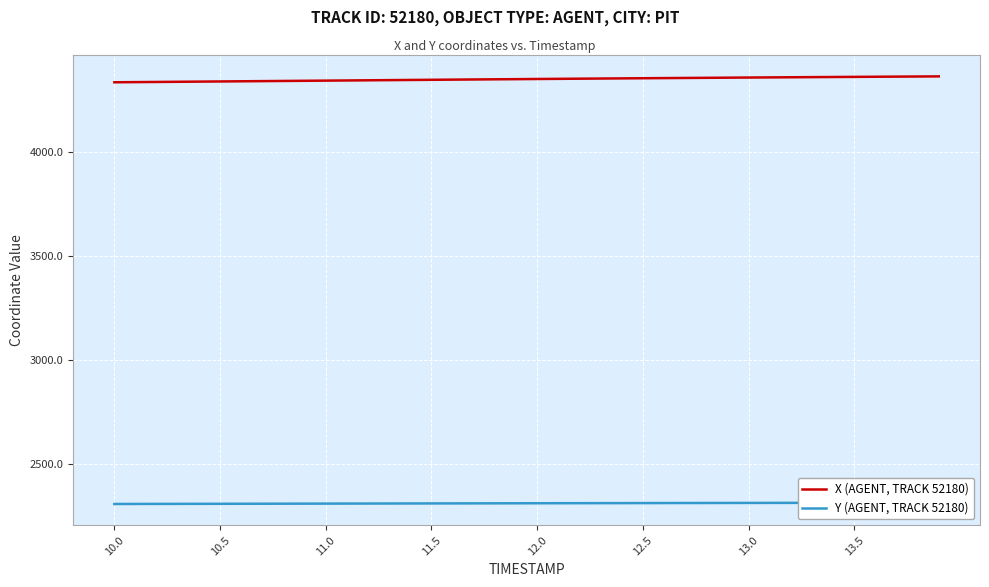

How many lines are shown in the chart?

2